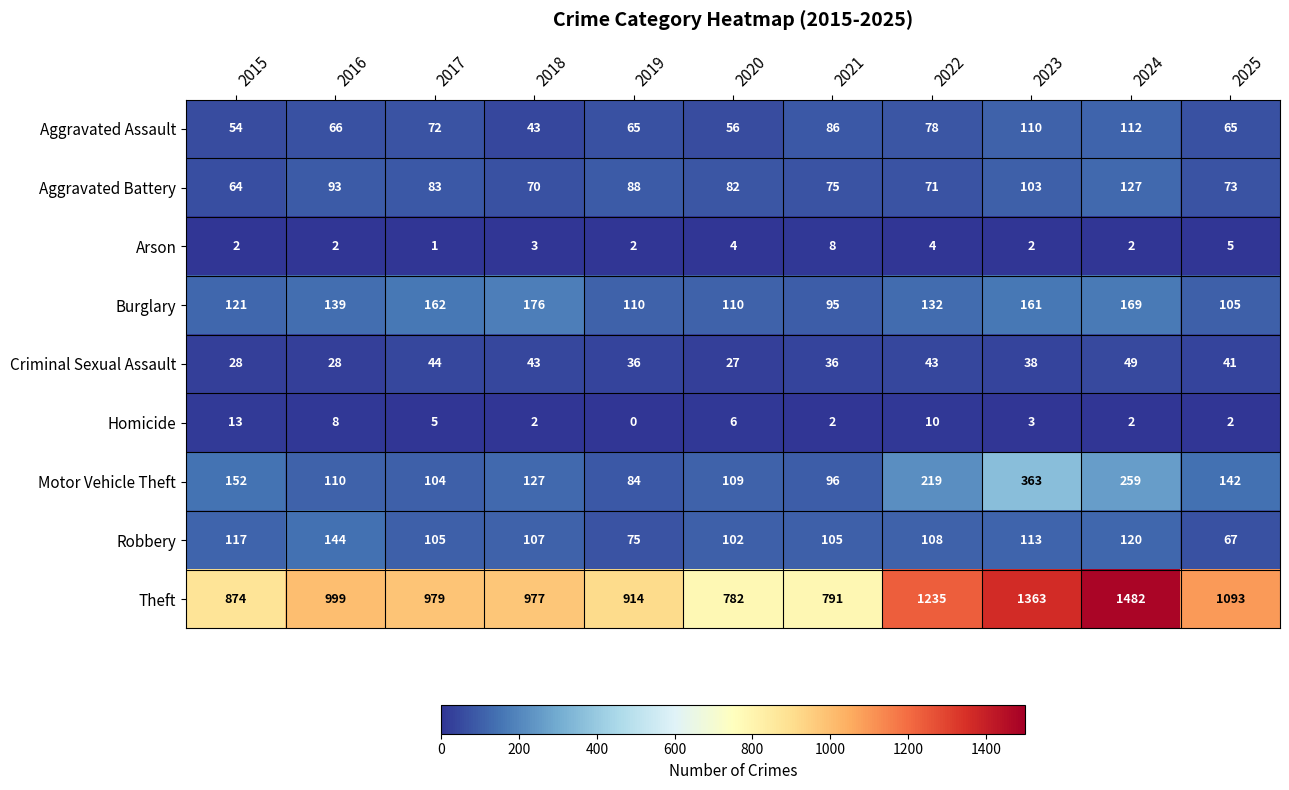

Which series has the widest spread of values?

Theft